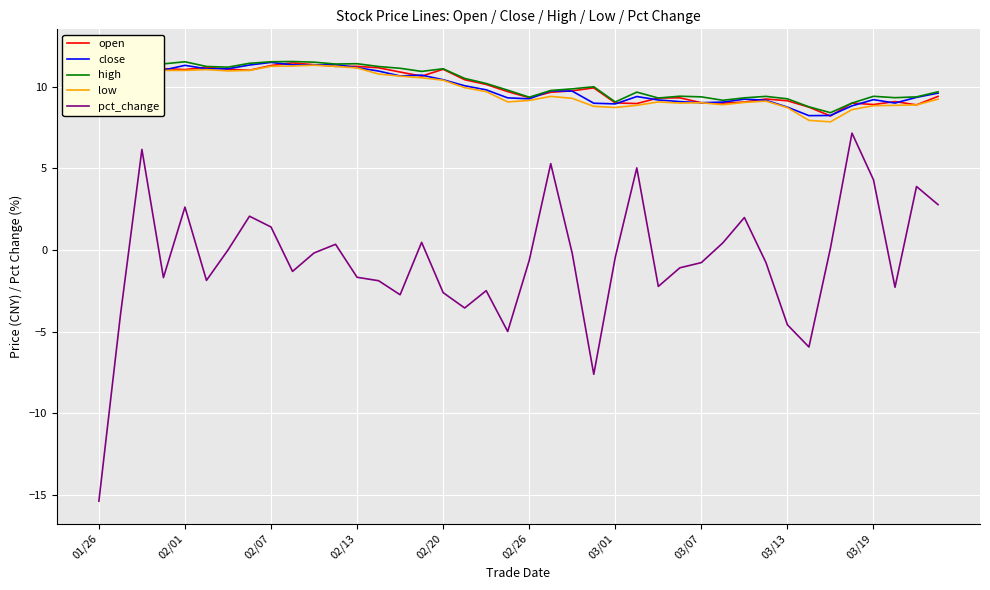

Which category has the highest value across all series?

01/26